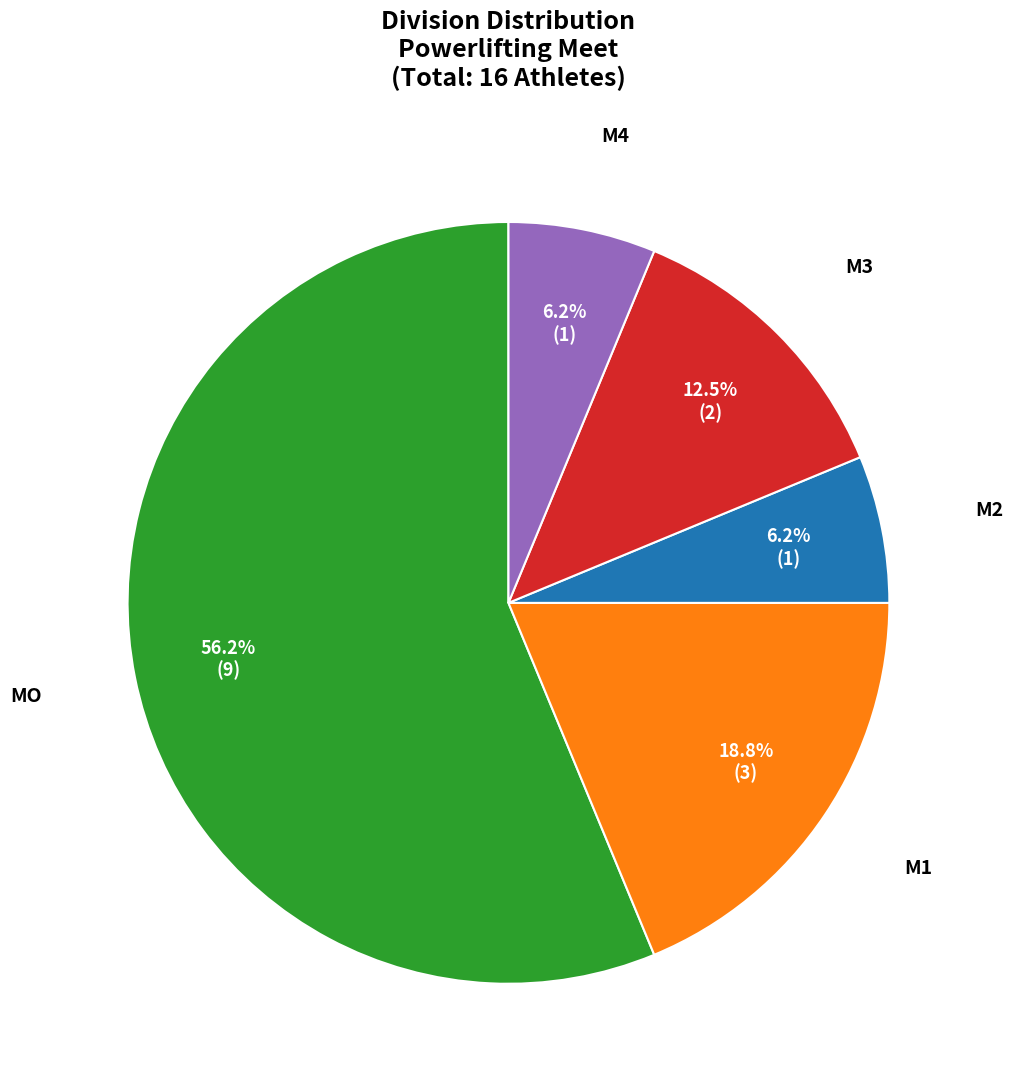

Approximately how many times larger is the value at M4 compared to M2?

1.0